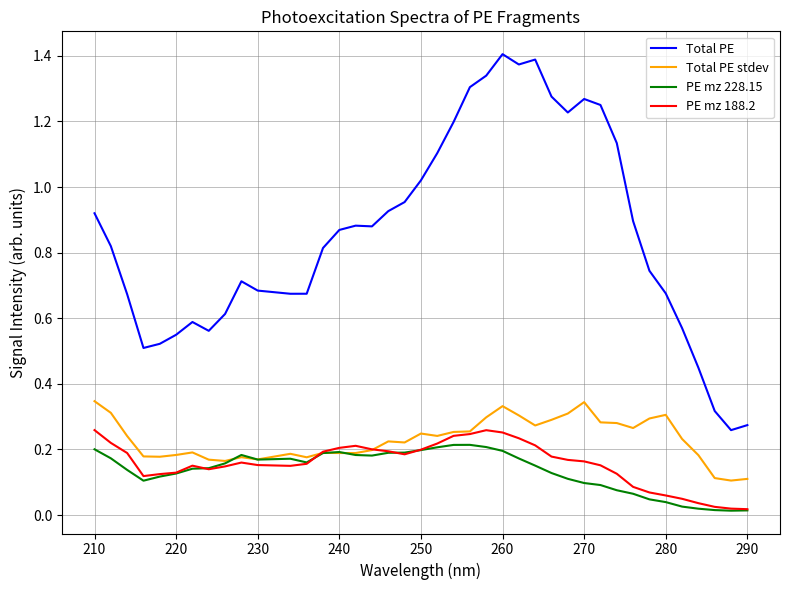

True or false: Total PE and Total PE stdev intersect in this chart.

False